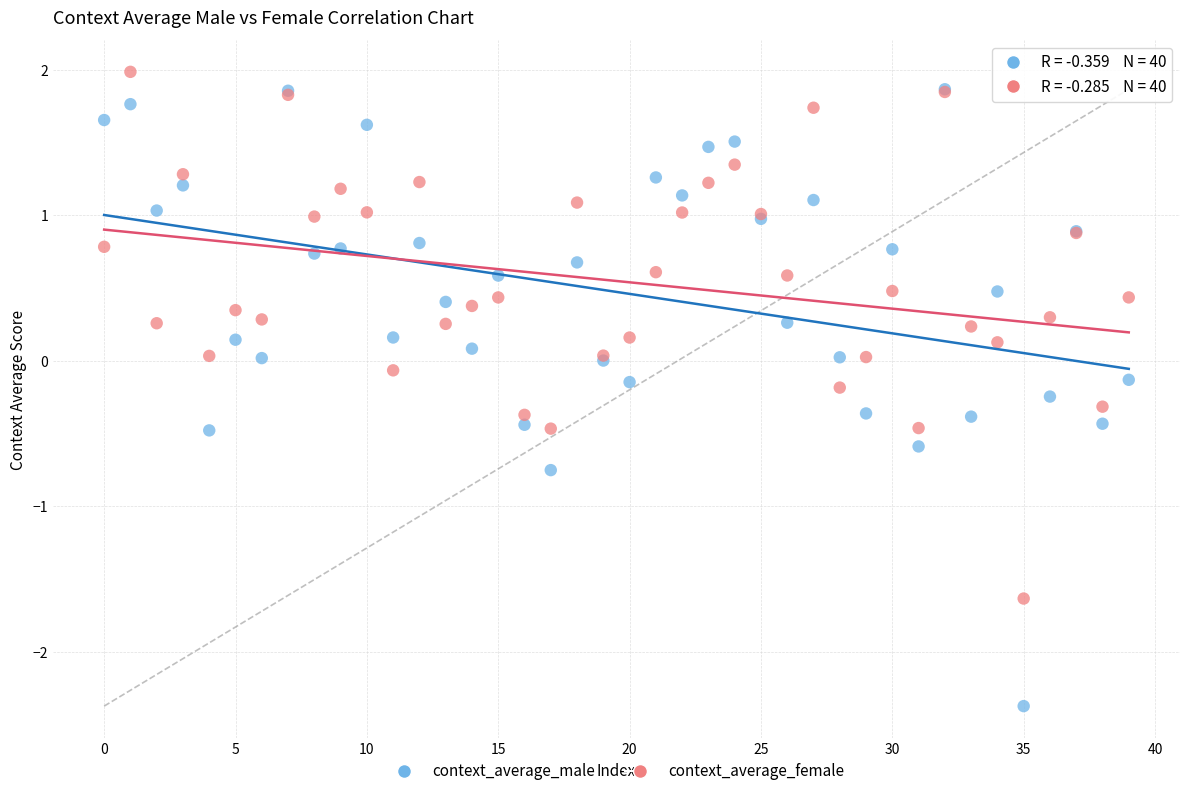

Which series contains the lowest Y value?

context_average_male